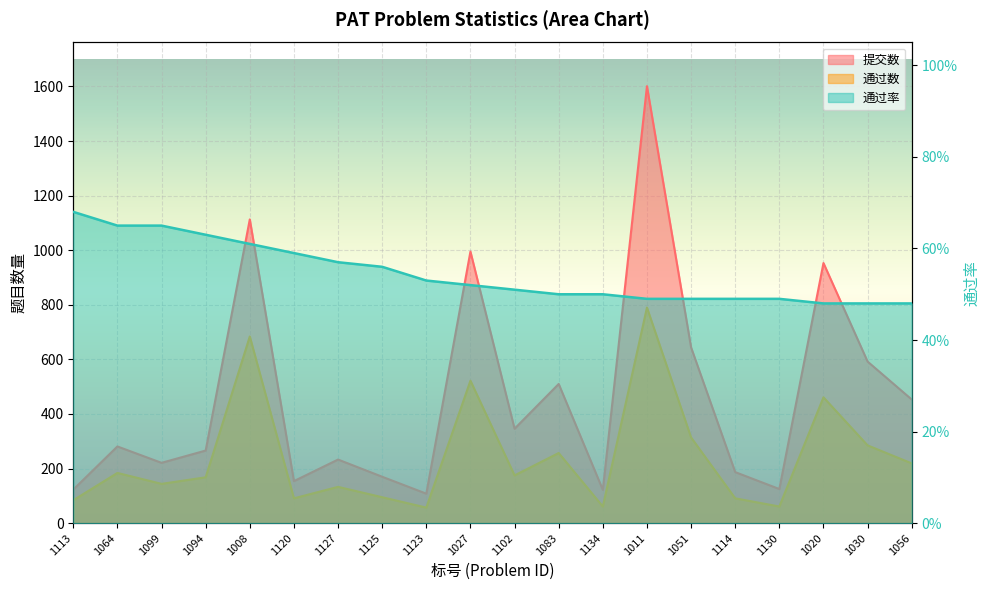

At 1127, list the series in order from smallest to largest.

通过率, 通过数, 提交数